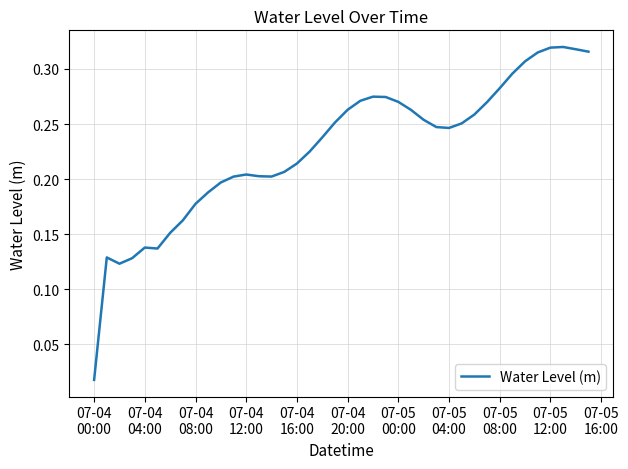

Does the chart have visible grid lines?

Yes